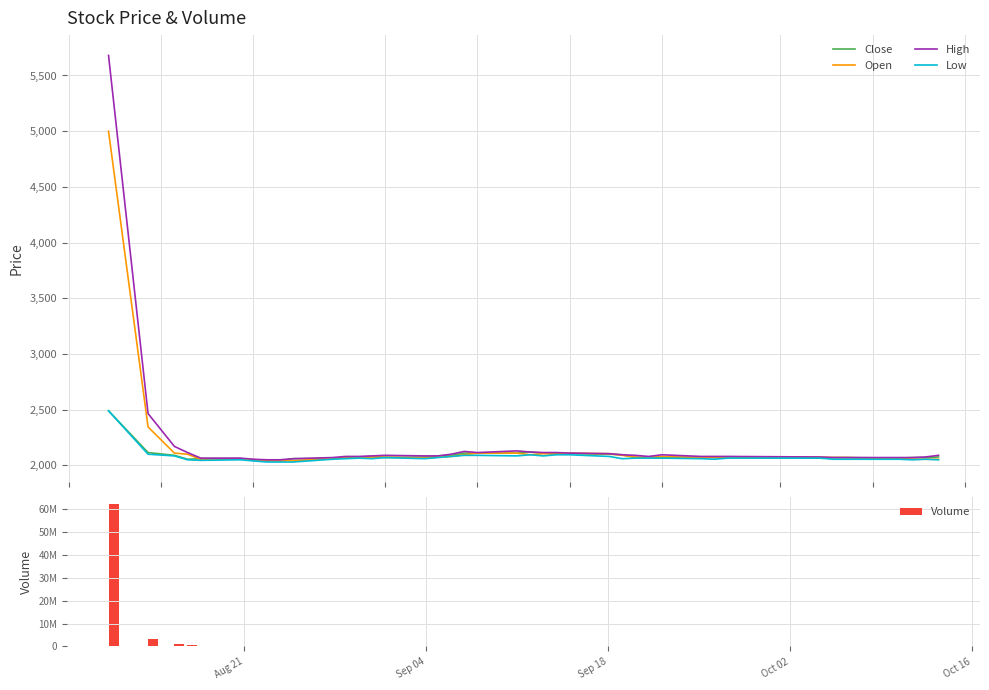

At how many categories does at least one series exceed 30443576?

1